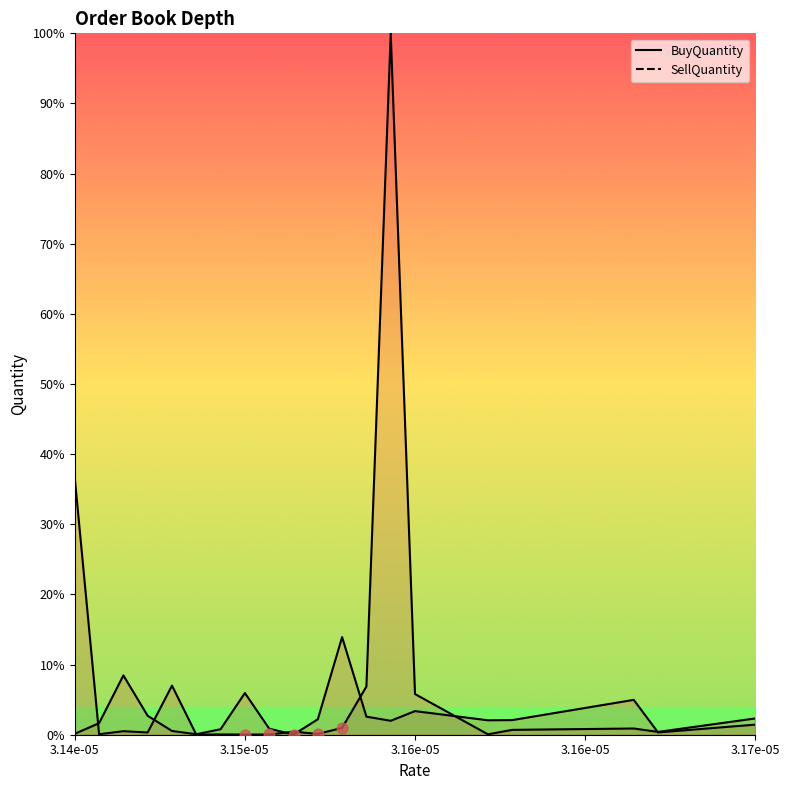

What are all the series names shown in the legend?

BuyQuantity, SellQuantity